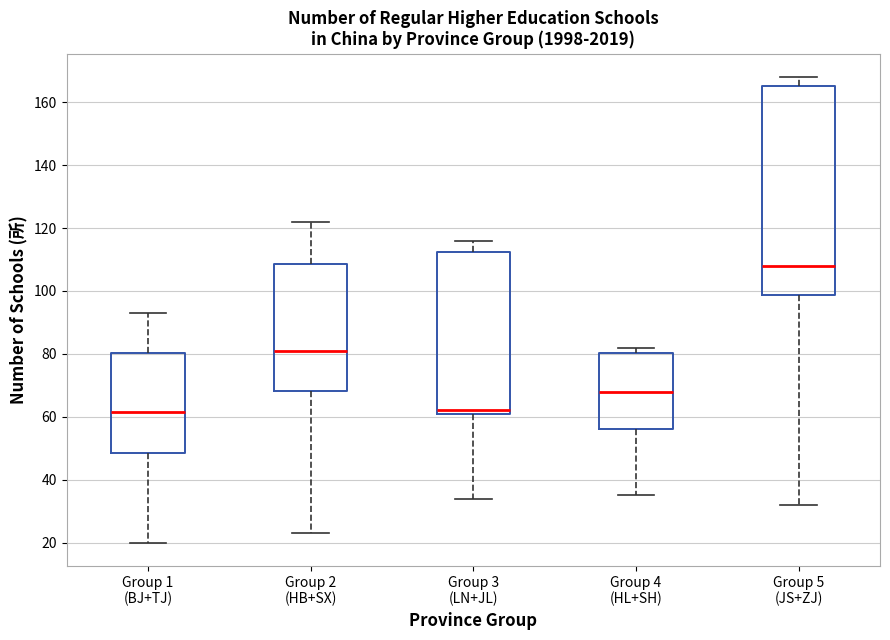

Where is the upper edge of the box for Group 3 (LN+JL) on the y-axis? The values are not printed on the chart, so give them approximately, as read against the axis.

112